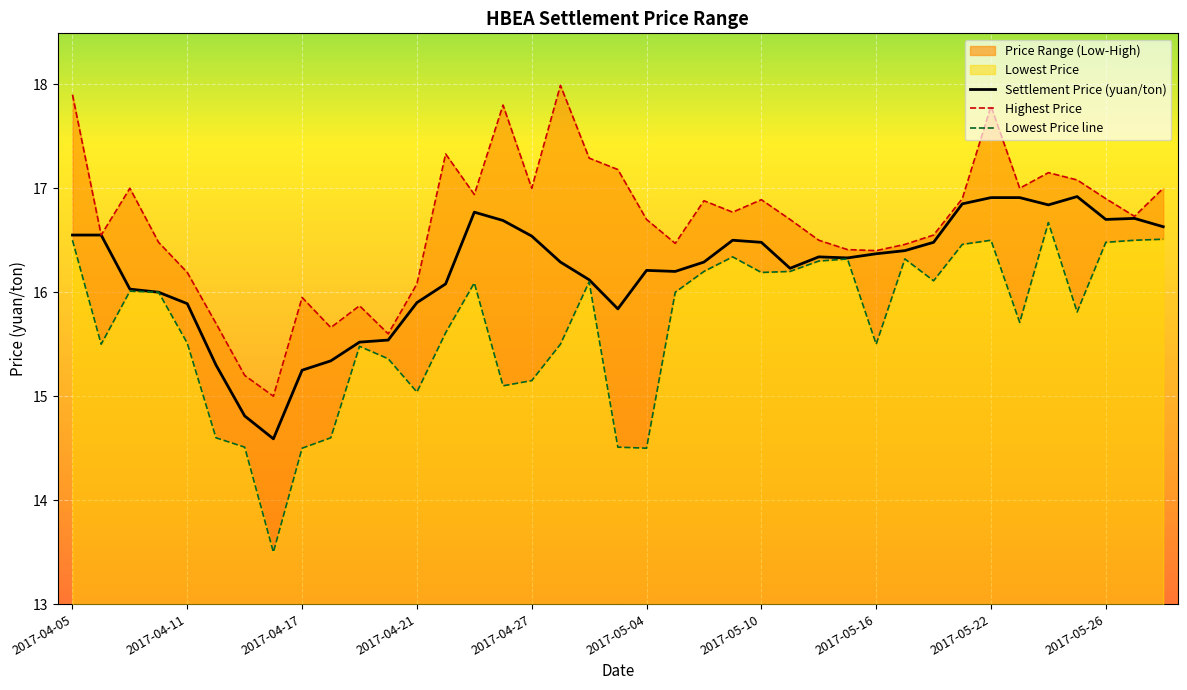

How many lines are shown in the chart?

3